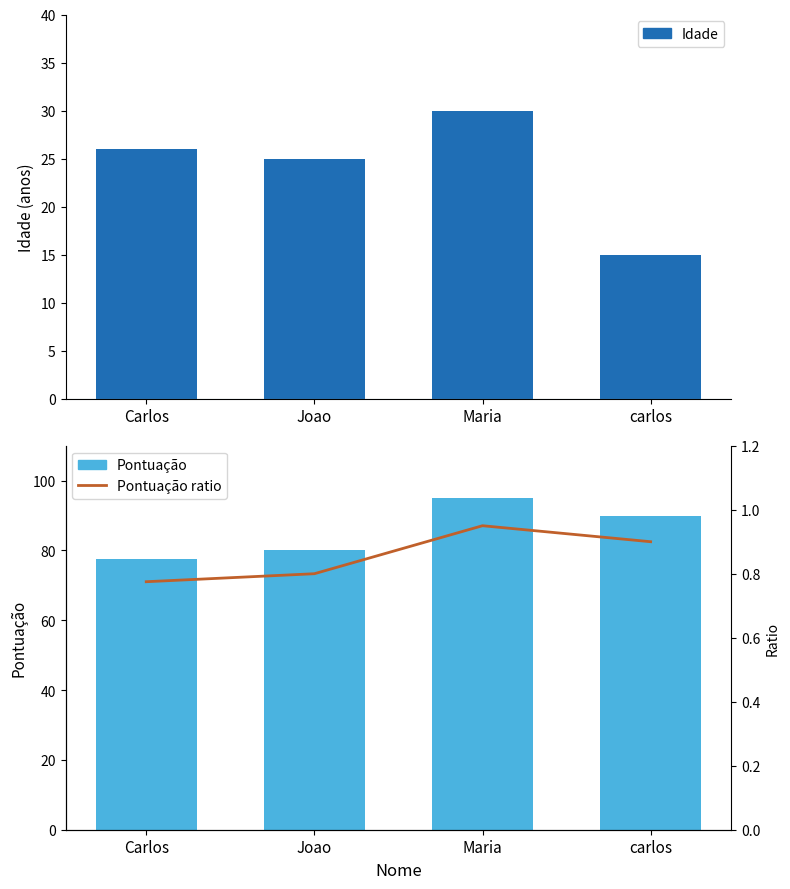

True or false: Idade has a value of 7.2 at Carlos.

False